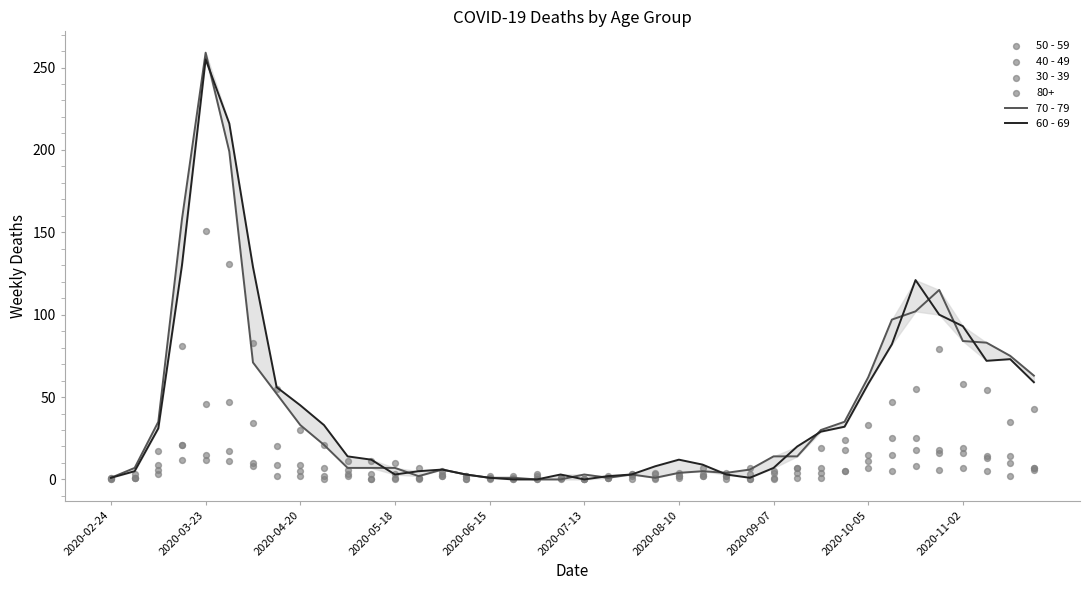

Which series contains the highest Y value?

70 - 79